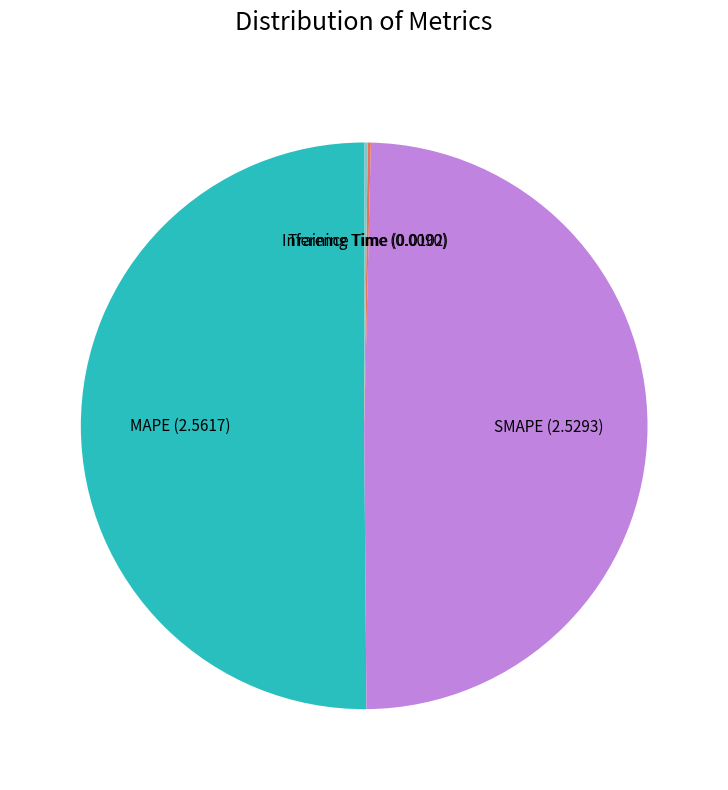

Does SMAPE represent more than half of the total?

No